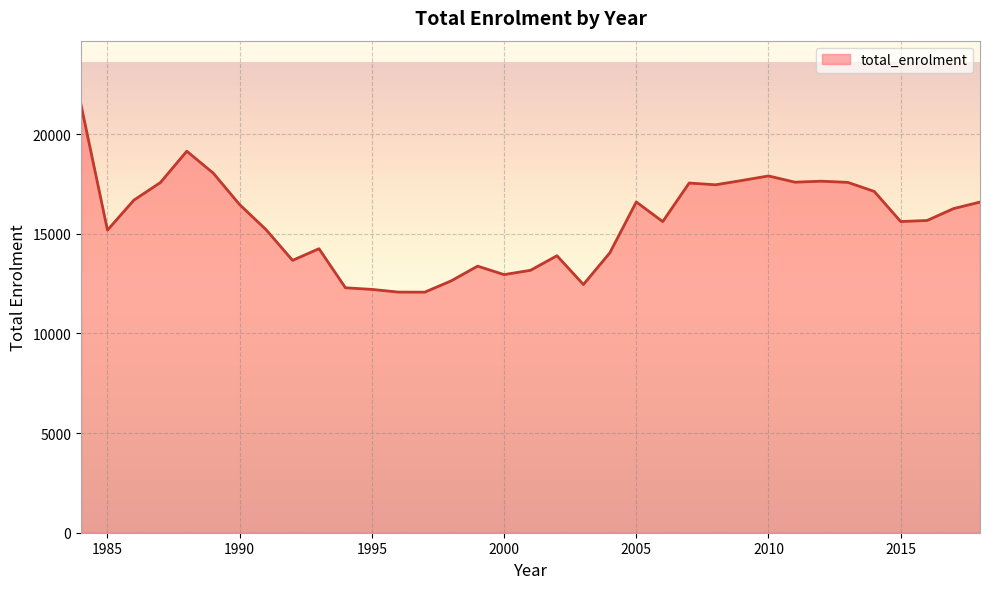

What is the difference between the maximum and minimum values?

9400